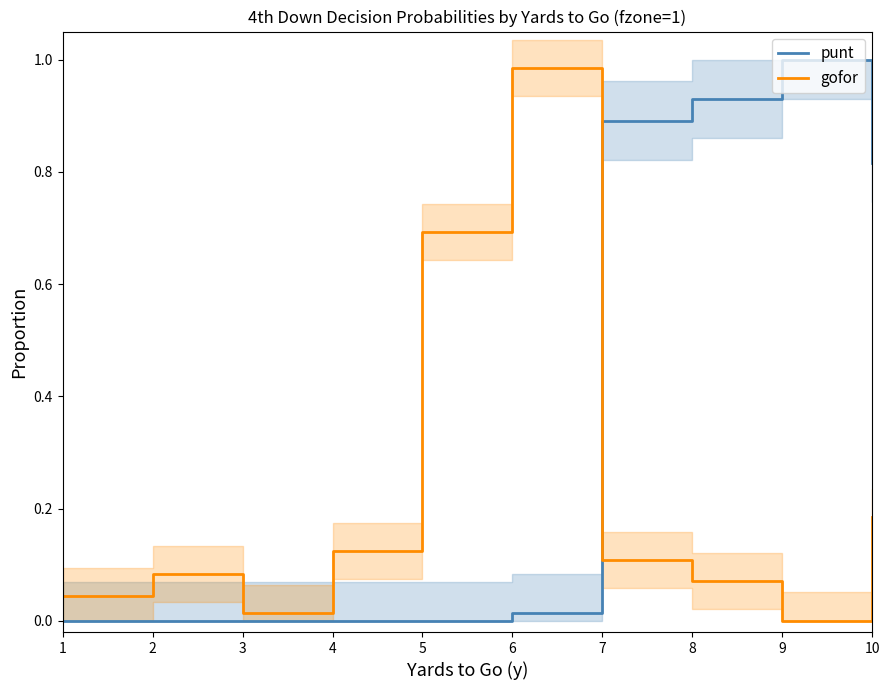

Reading right to left, list all the values displayed in this chart.

punt: 0.8	1.0	0.9	0.9	0.0	0.0	0.0	0.0	0.0	0.0
gofor: 0.2	0.0	0.1	0.1	1.0	0.7	0.1	0.0	0.1	0.0